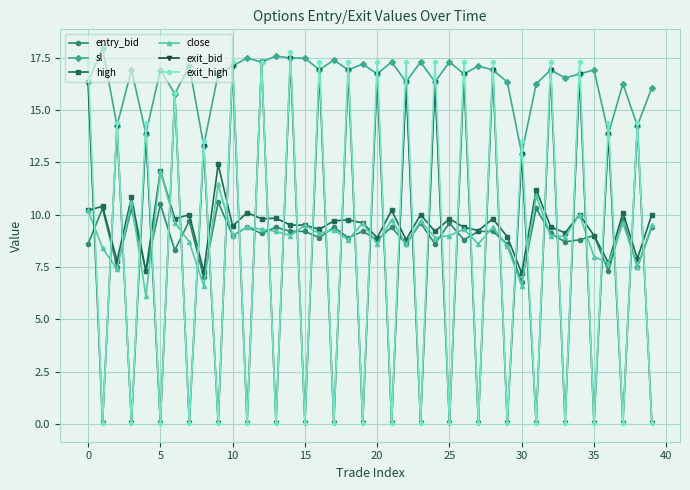

What is the value of the close point at the 24th from the left?

9.7